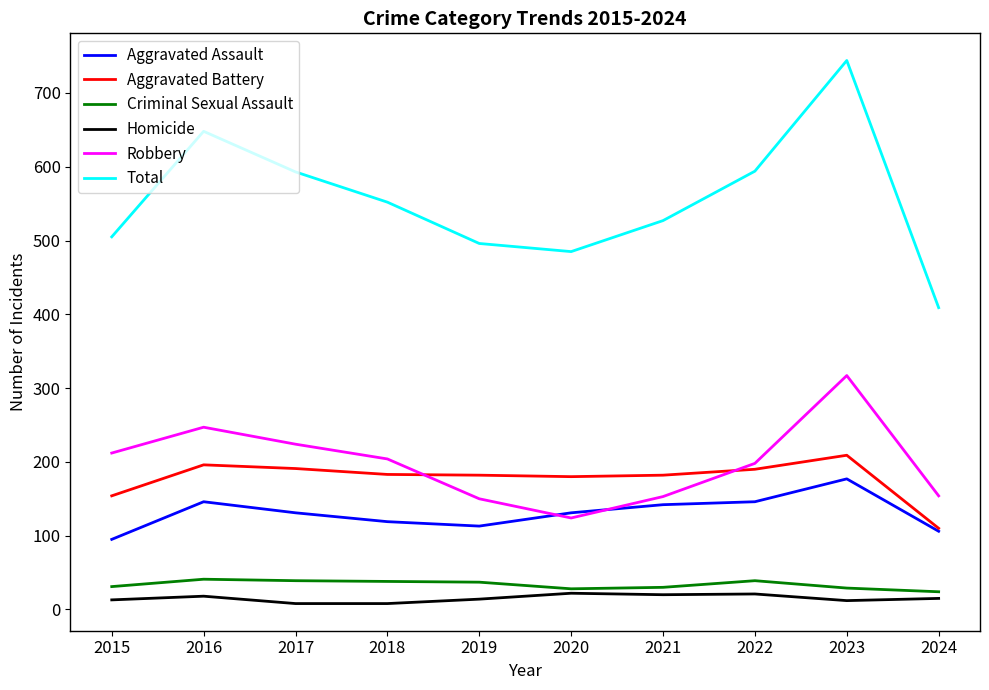

Is the value of Aggravated Assault at 2024 greater than the value of Total at 2023?

No